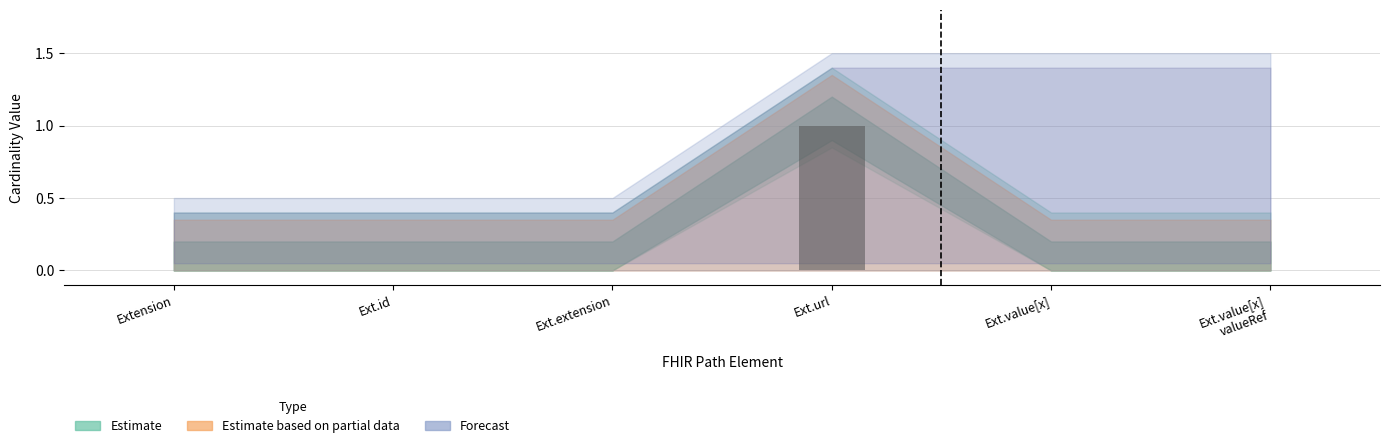

Which category has the highest value across all series?

Ext.url